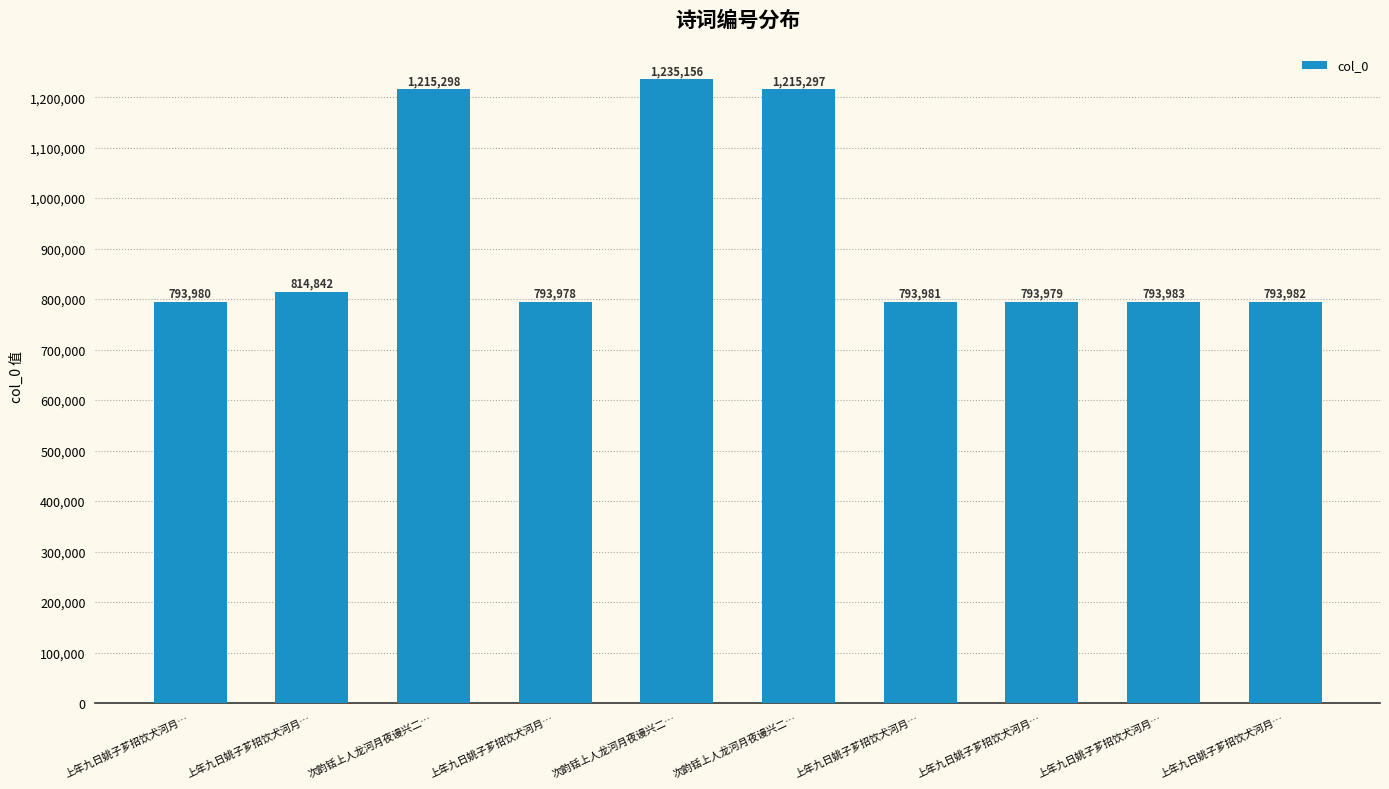

What is the label of the 2nd bar from the right?

上年九日姚子芗招饮犬河月…